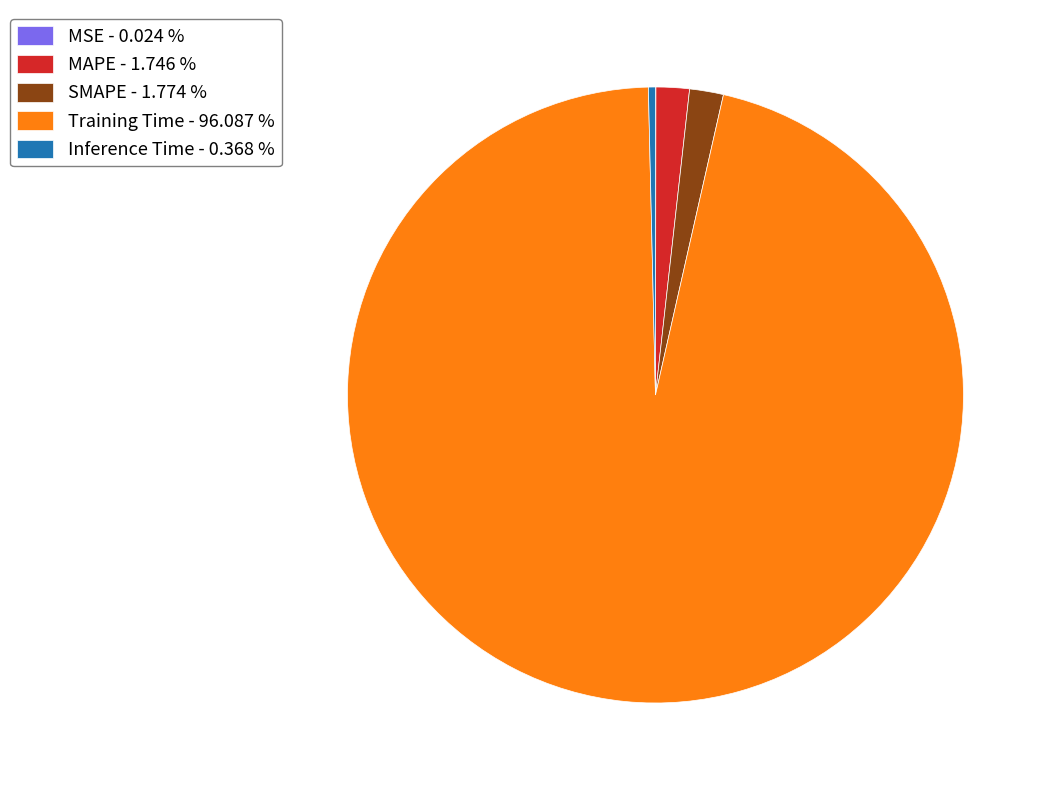

Is there a majority slice in this chart?

Yes